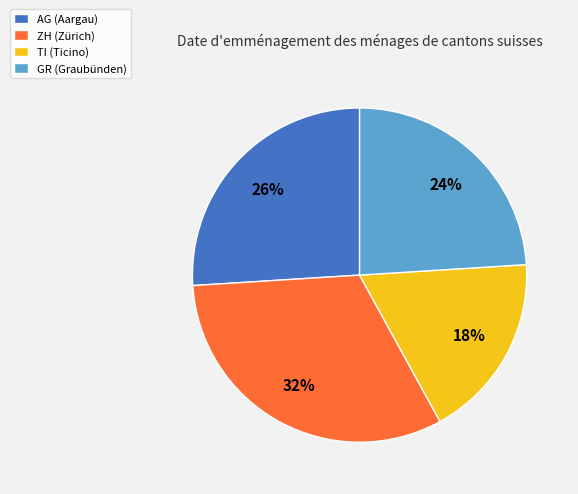

To the nearest percent, what is the average slice percentage?

25%